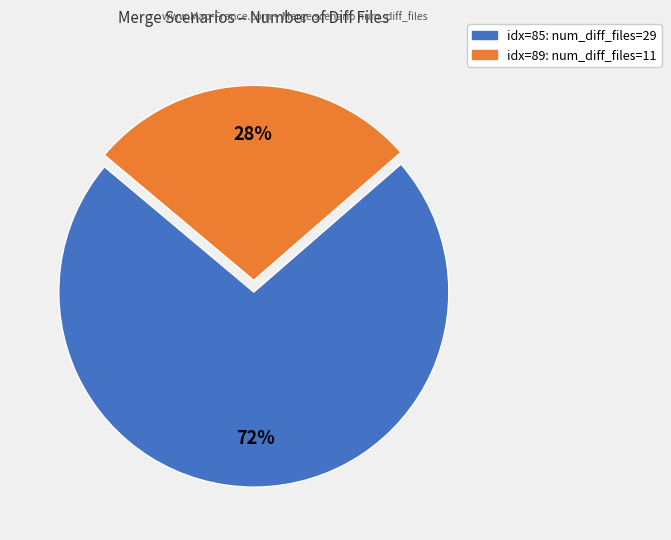

To the nearest percent, what is the average slice percentage?

50%